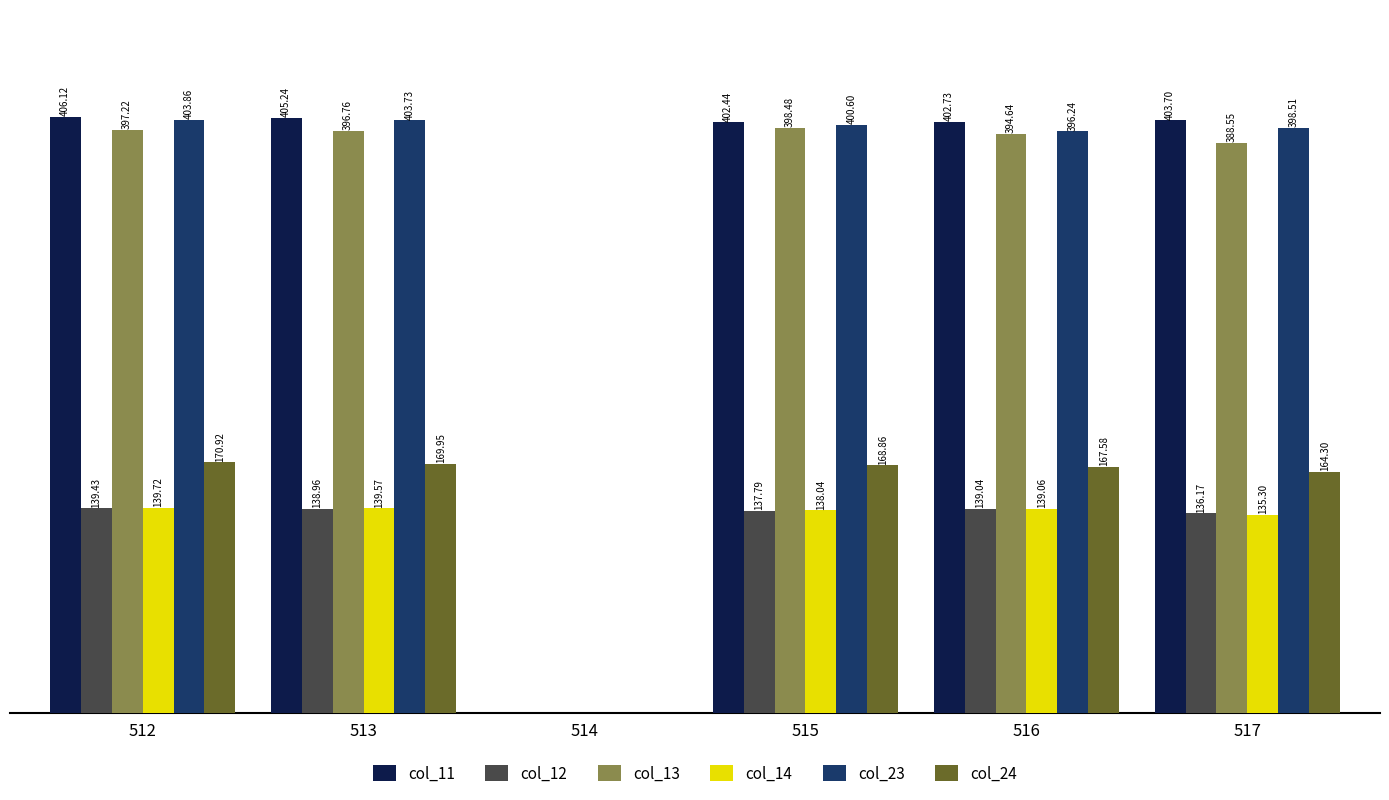

Between 514 and 515, which series saw the biggest shift?

col_11